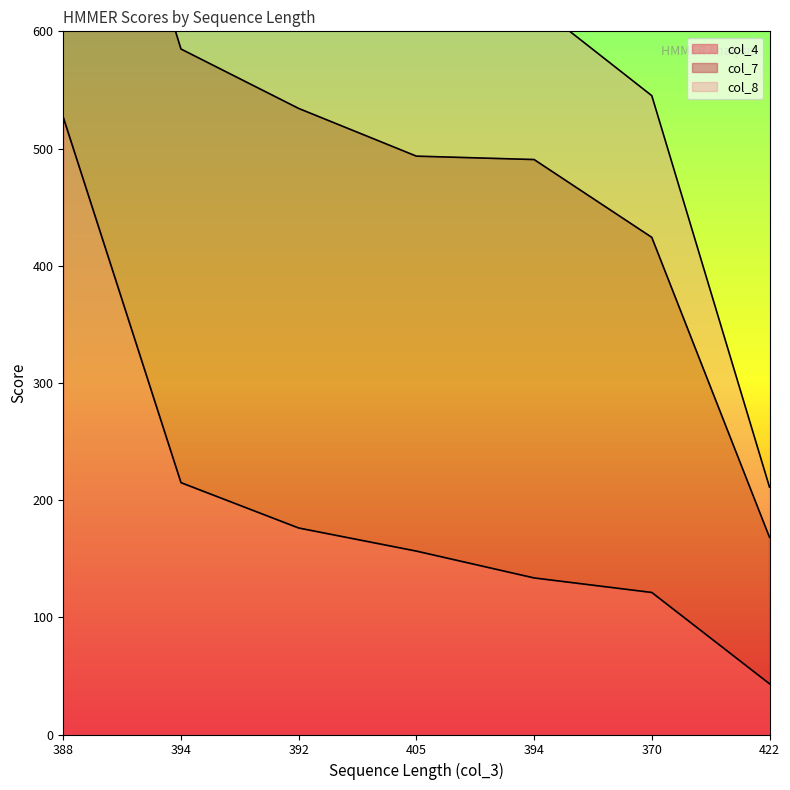

How many categories are shown in the chart?

7